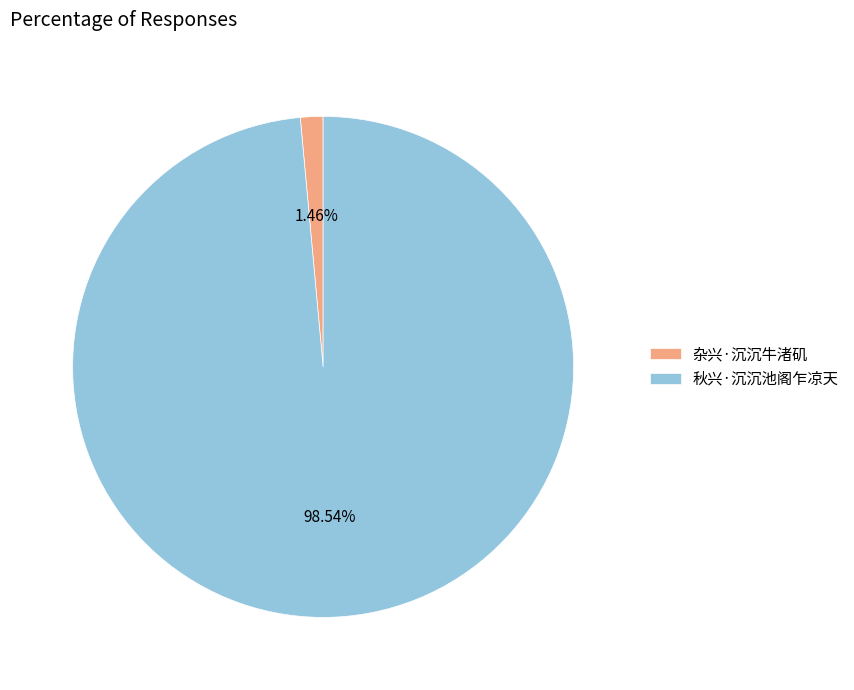

Which has a higher value, 秋兴·沉沉池阁乍凉天 or 杂兴·沉沉牛渚矶?

秋兴·沉沉池阁乍凉天